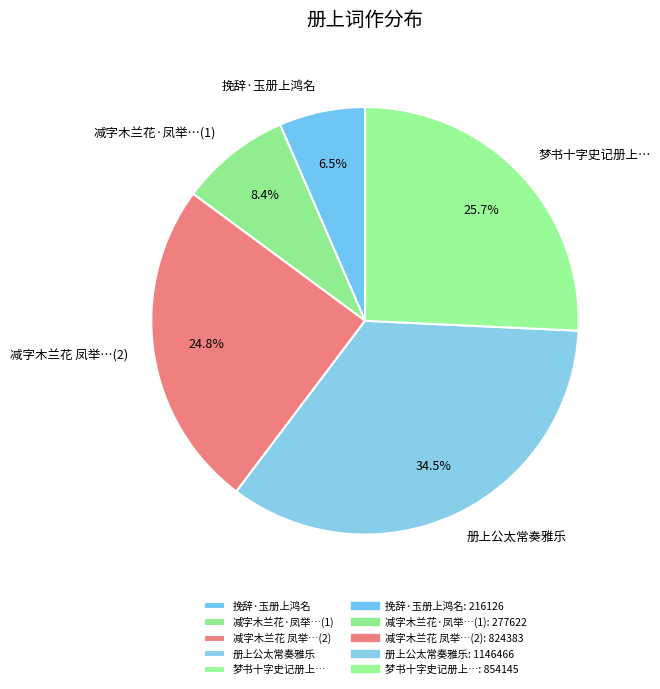

Approximately how many times larger is the value at 减字木兰花 凤举…(2) compared to 册上公太常奏雅乐?

0.7